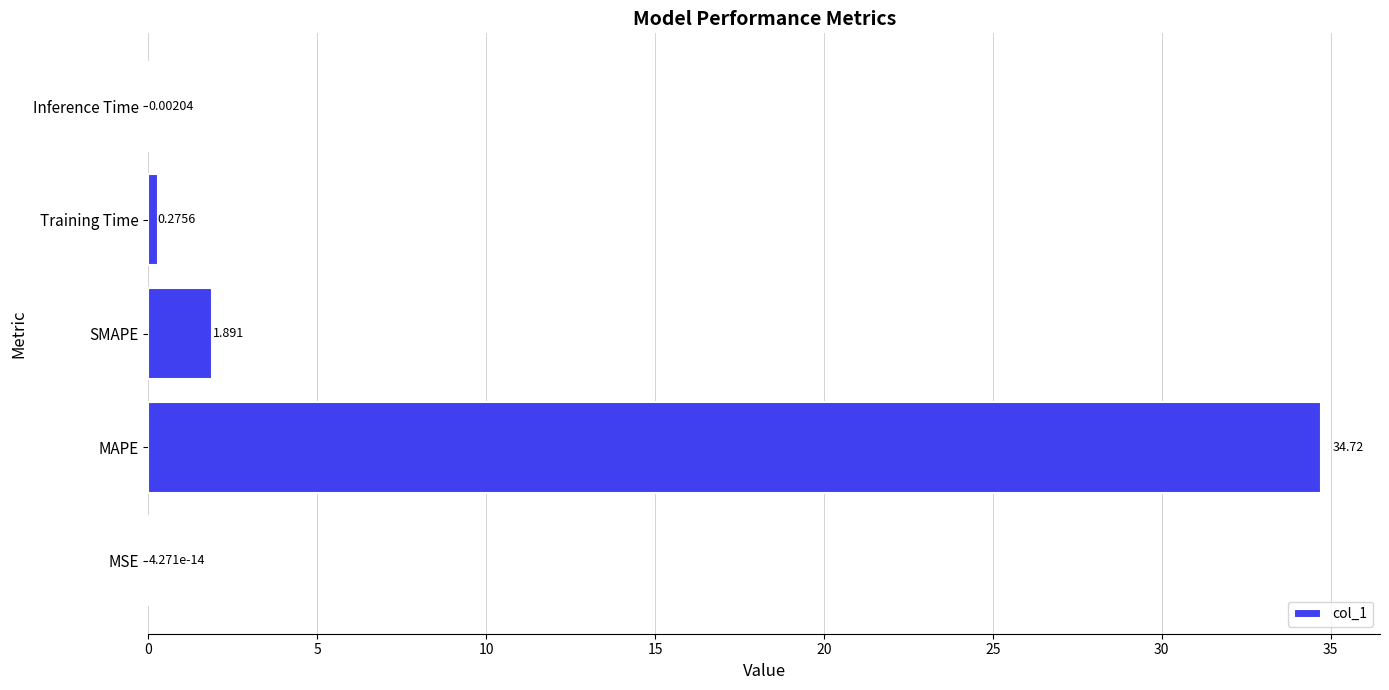

At which label is the value closest to 17?

SMAPE